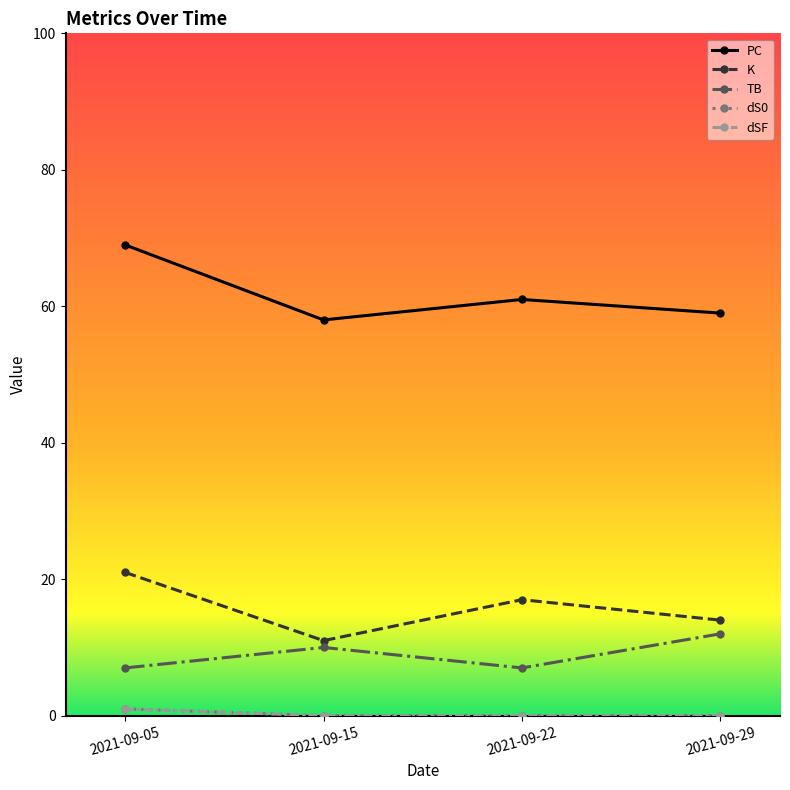

Does the chart have visible grid lines?

No